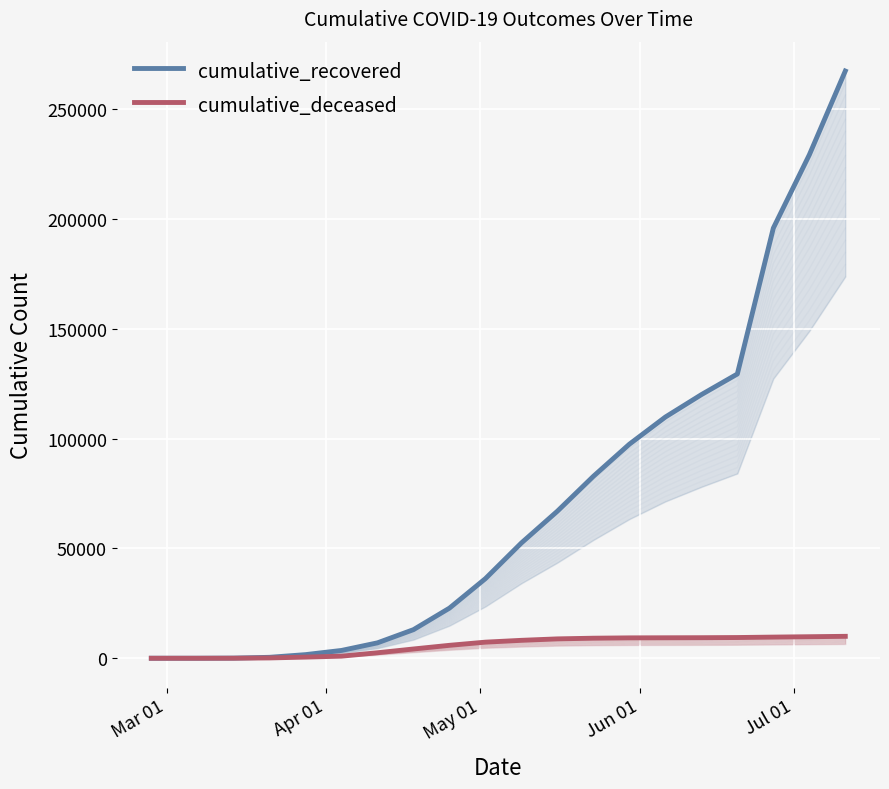

How many lines are shown in the chart?

2